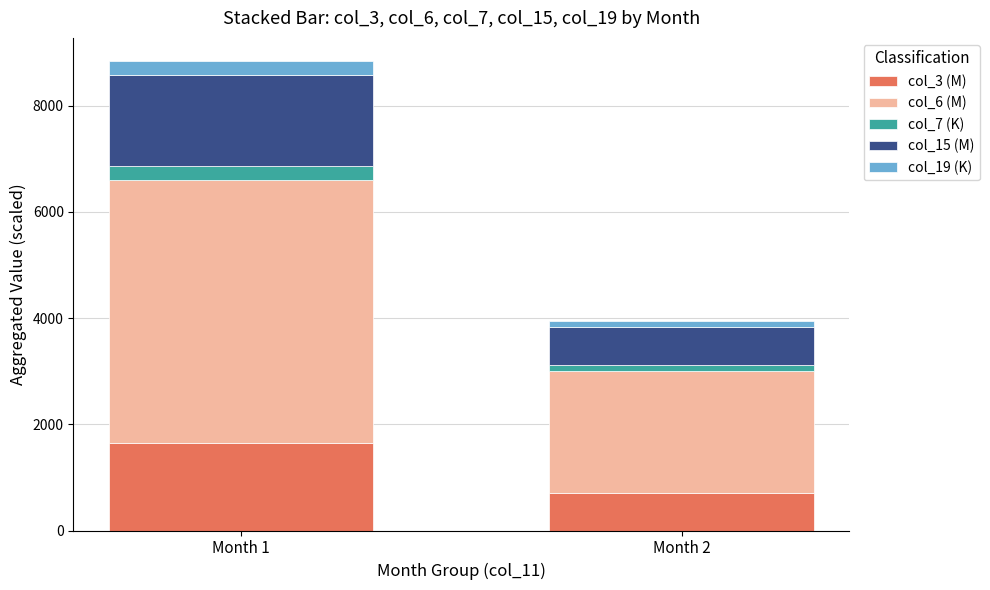

What is the total value across all series at Month 1?

8837.9